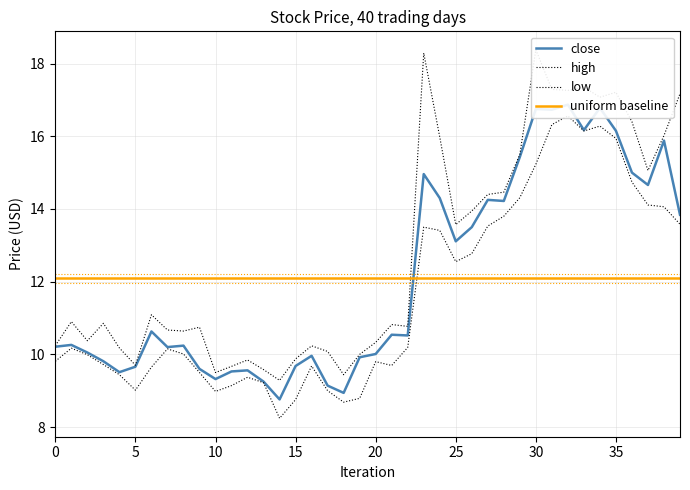

What are all the series names shown in the legend?

close, high, low, uniform baseline